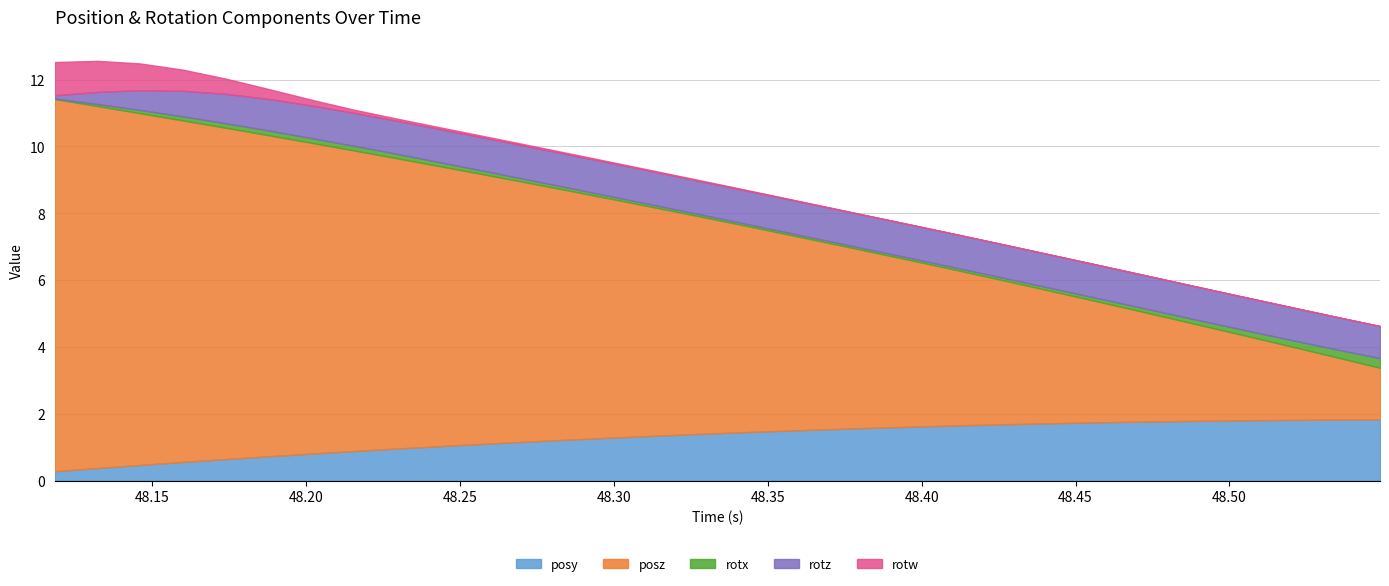

Count the number of categories in the chart.

32